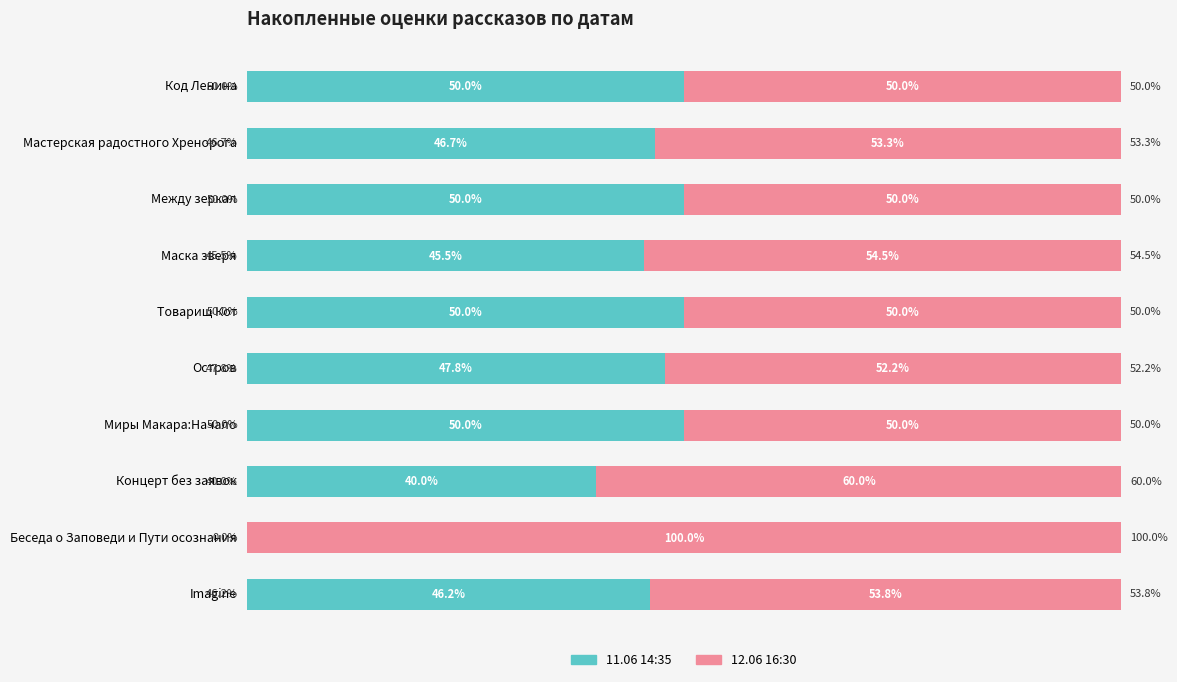

At which label is 11.06 14:35 closest to 25?

Концерт без заявок